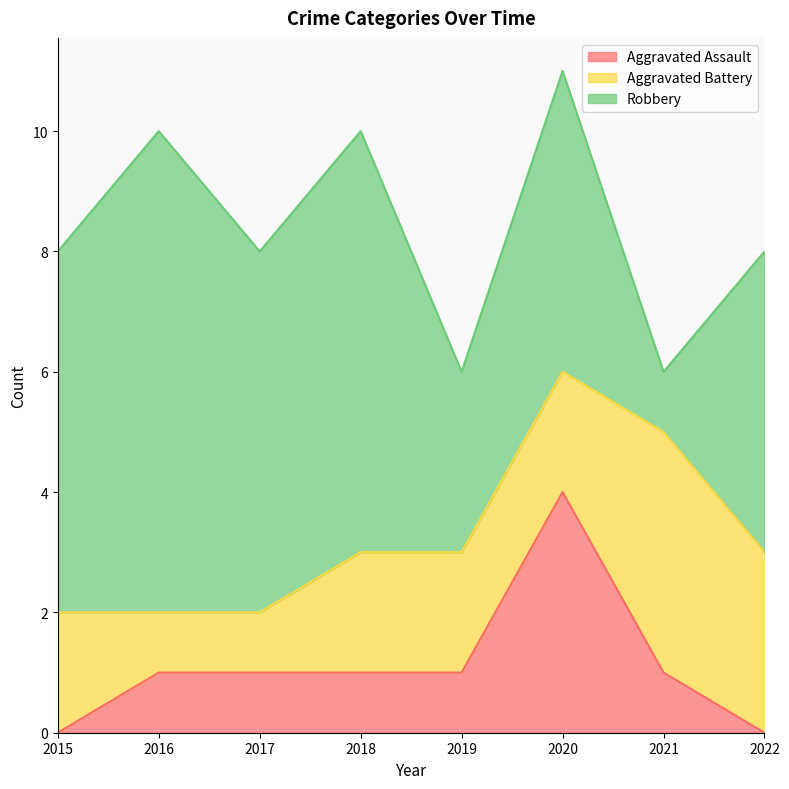

What is the sum of all Aggravated Battery values?

17